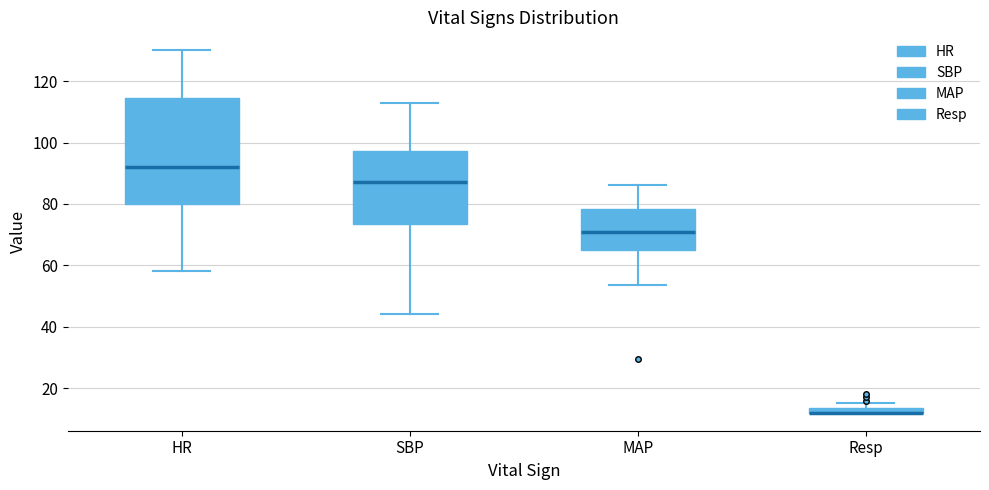

Where is the upper edge of the box for Resp on the y-axis? The values are not printed on the chart, so give them approximately, as read against the axis.

14